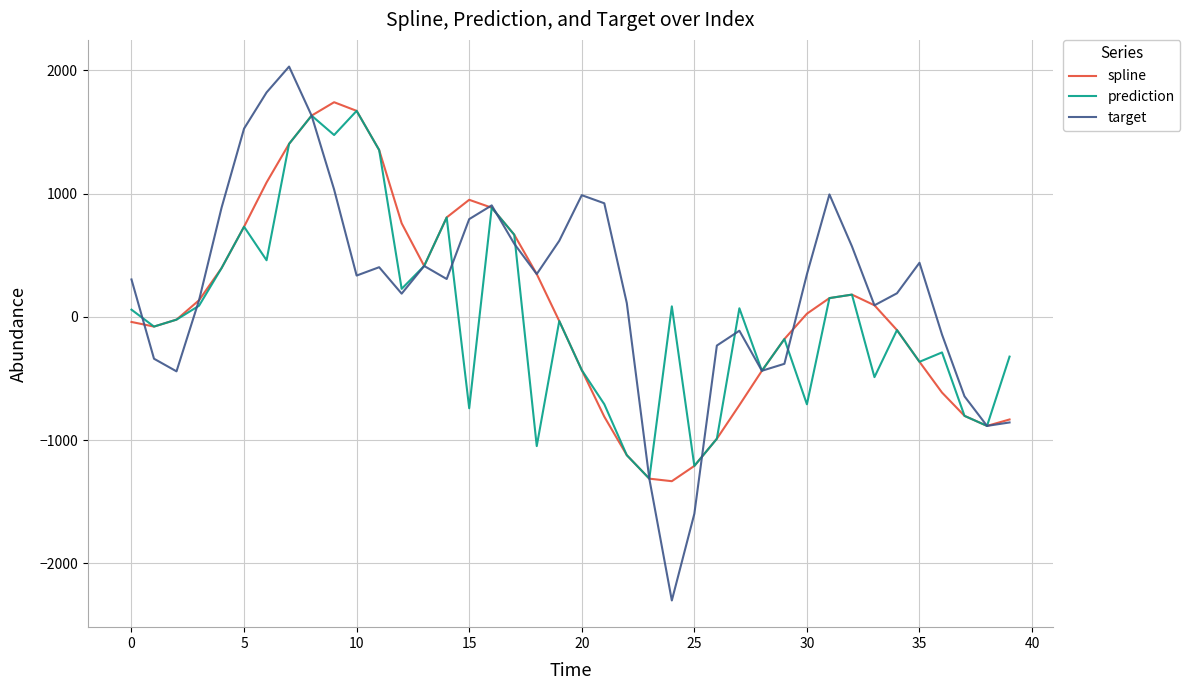

At how many categories does at least one series exceed 490?

18